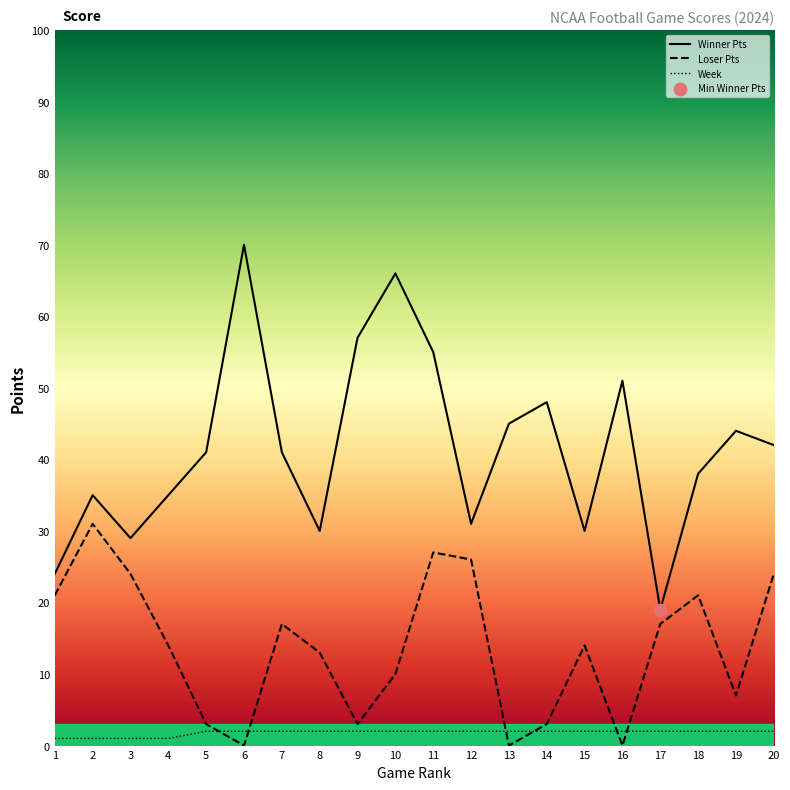

What are all the series names shown in the legend?

Winner Pts, Loser Pts, Week